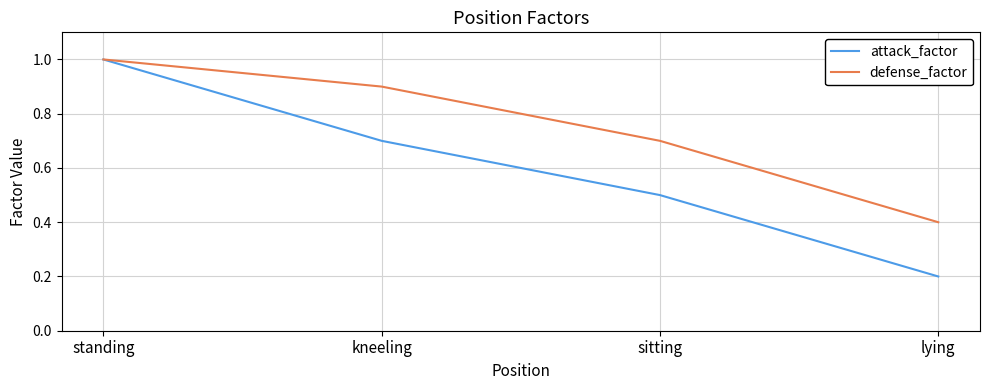

Between standing and lying, which series saw the biggest shift?

attack_factor